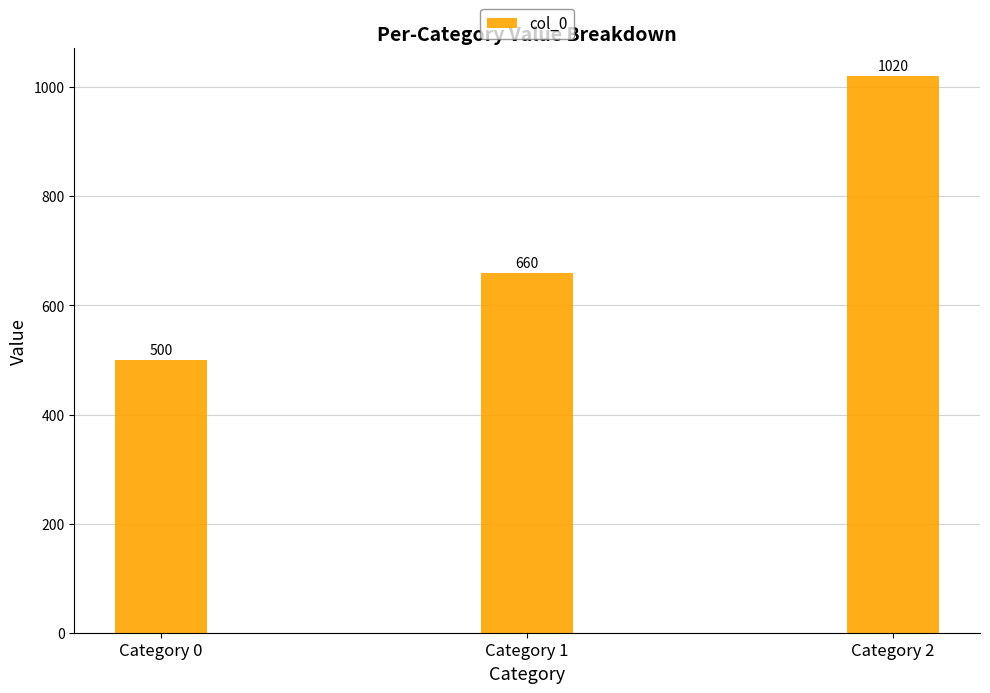

Reading left to right, transcribe all the data shown in this chart.

500	660	1020